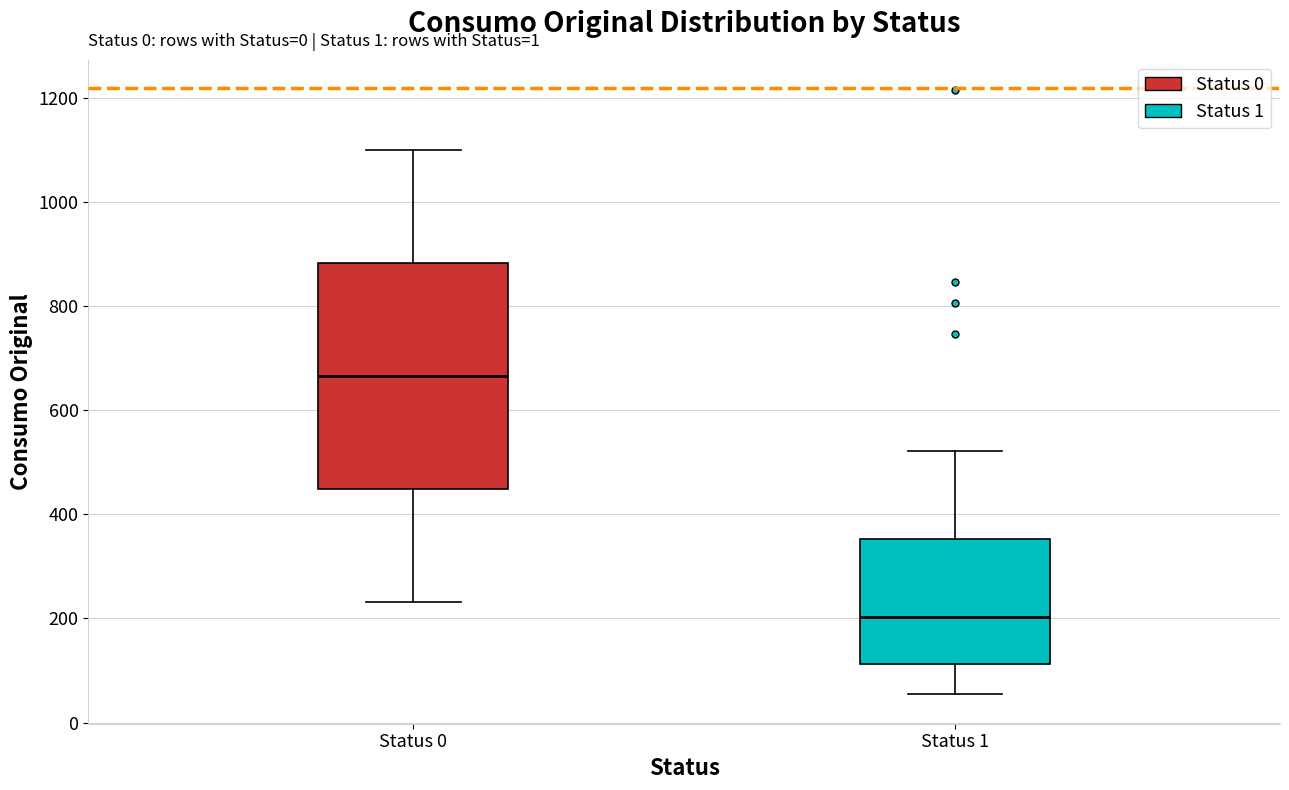

Which box has the highest median line?

Status 0